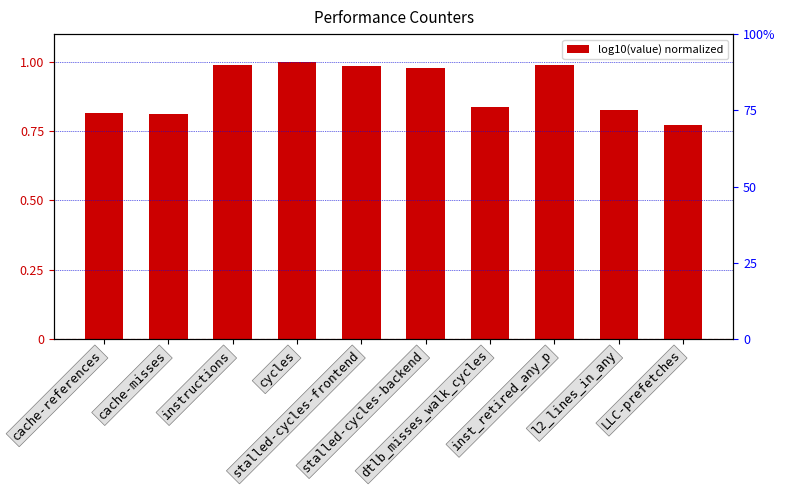

The chart shows a value of 0.2 at LLC-prefetches. True or false?

False